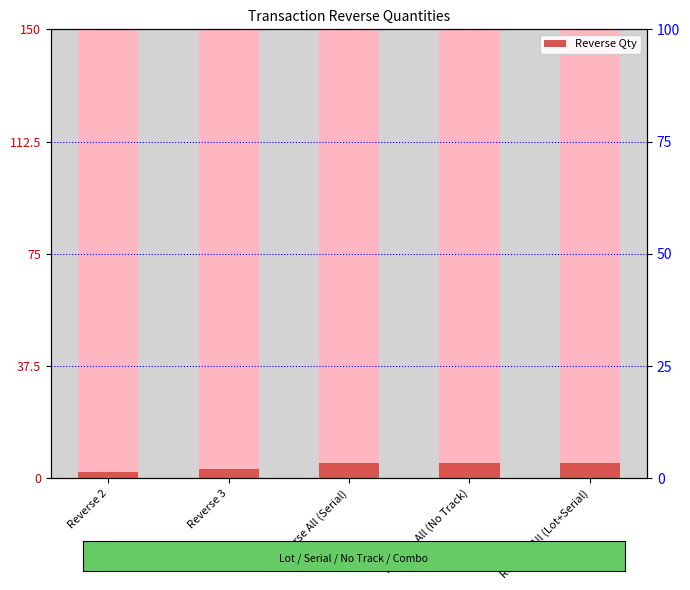

List the labels in order of value, smallest first.

Reverse 2, Reverse 3, Reverse All (Serial), Reverse All (No Track), Reverse All (Lot+Serial)